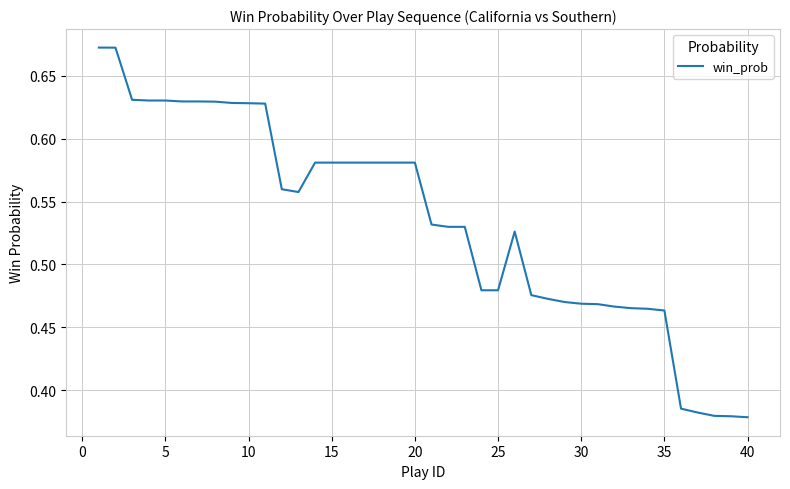

Is it true that the value at 30 is 0.6?

False